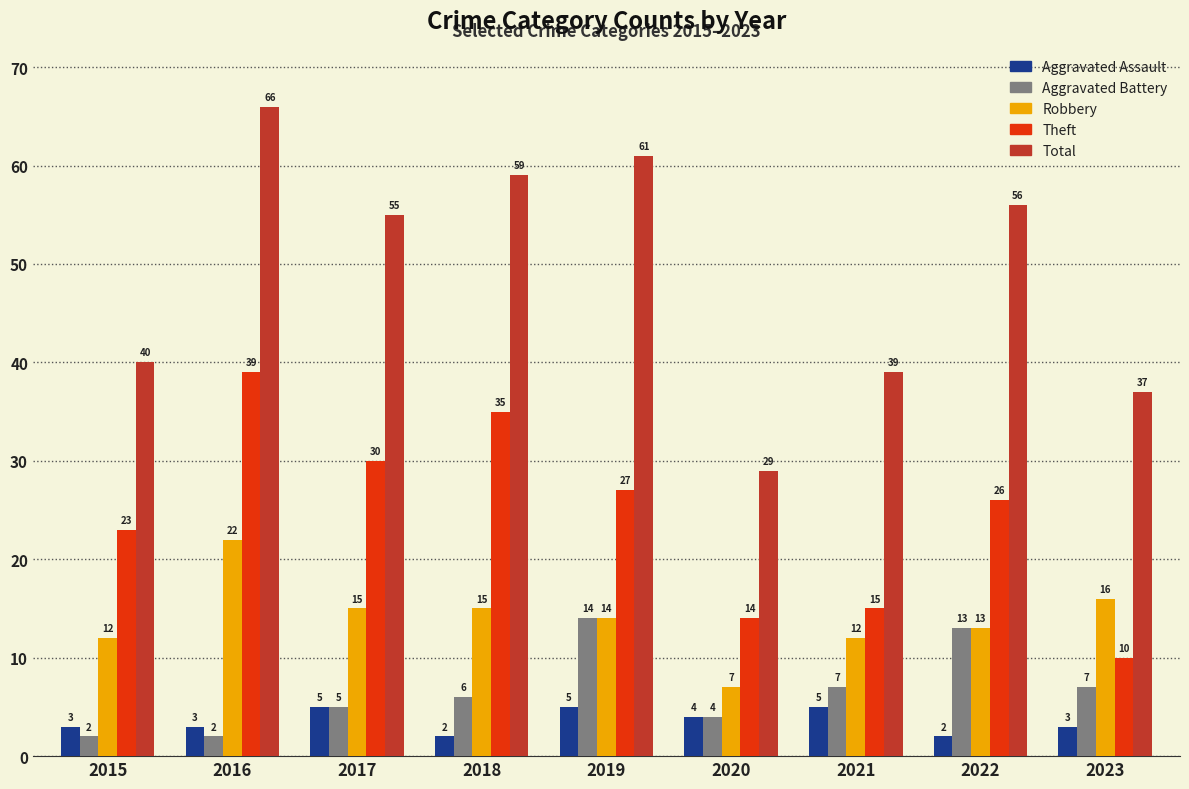

What value does the Total series have at 2018?

59